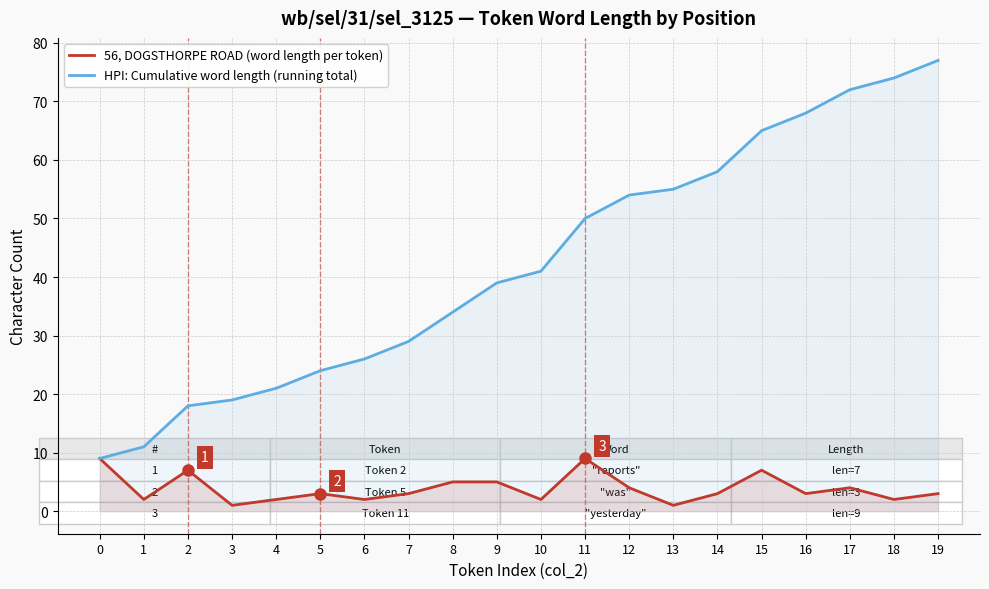

Reading right to left, list all the values displayed in this chart.

56, DOGSTHORPE ROAD (word length per token): 19=3	18=2	17=4	16=3	15=7	14=3	13=1	12=4	11=9	10=2	9=5	8=5	7=3	6=2	5=3	4=2	3=1	2=7	1=2	0=9
HPI: Cumulative word length (running total): 19=77	18=74	17=72	16=68	15=65	14=58	13=55	12=54	11=50	10=41	9=39	8=34	7=29	6=26	5=24	4=21	3=19	2=18	1=11	0=9